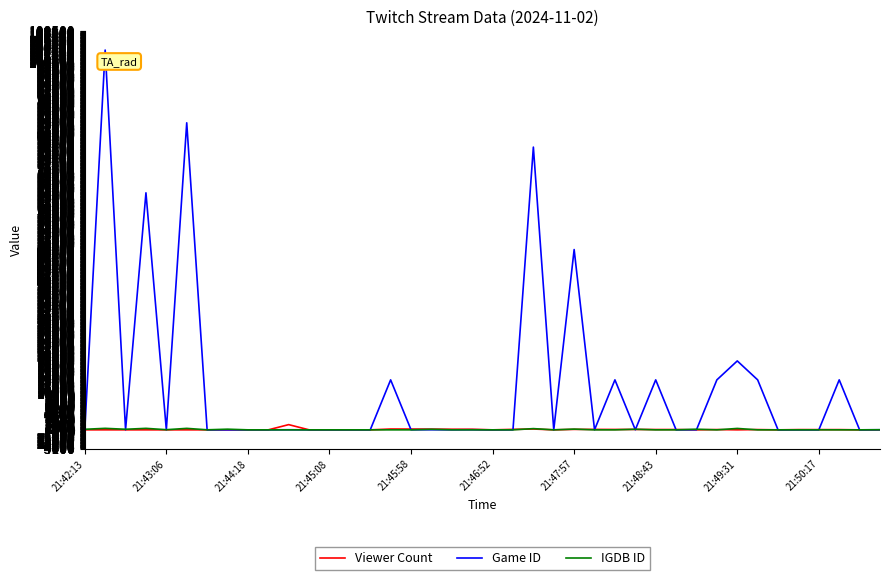

Which series has the widest spread of values?

Game ID